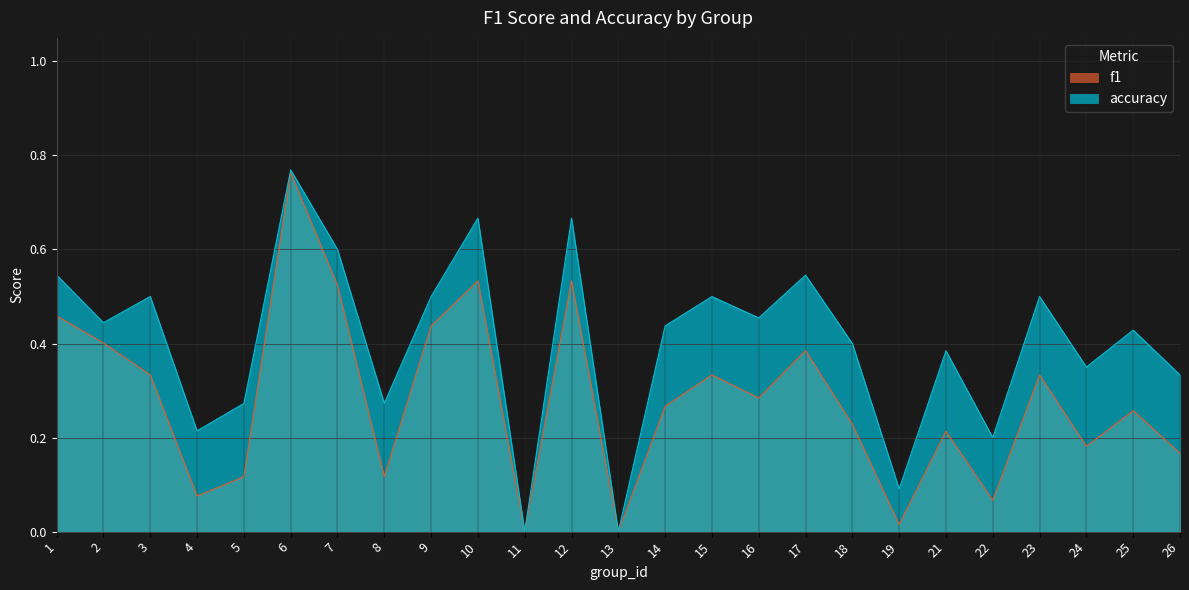

What is the value of the f1 point at the 15th from the left?

0.3